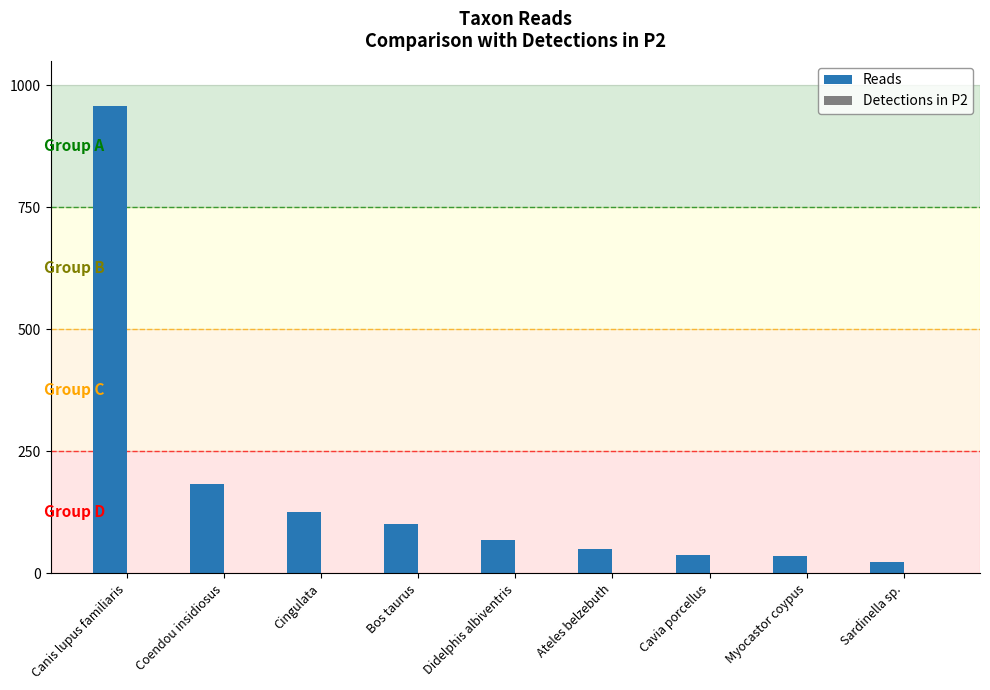

Is it true that Reads equals 183 at Coendou insidiosus?

True